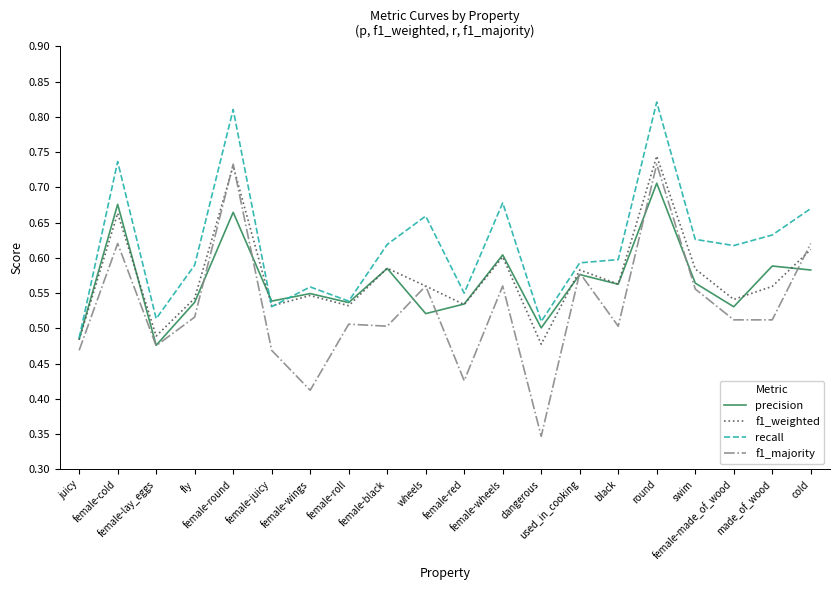

At which label does f1_weighted reach its peak?

round